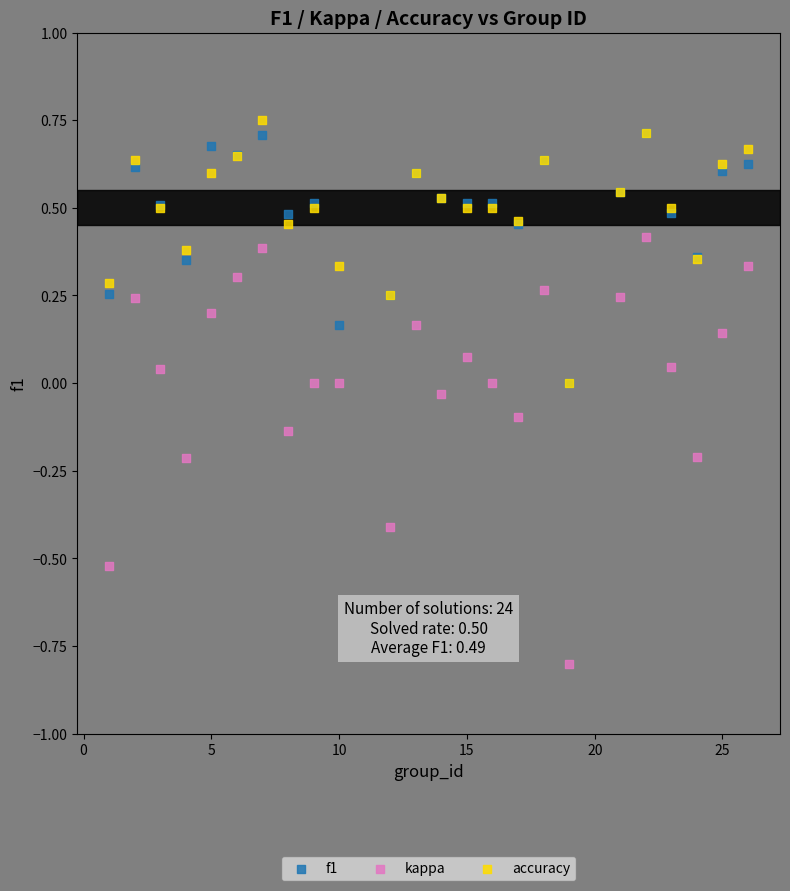

What are all the series names shown in the legend?

f1, kappa, accuracy